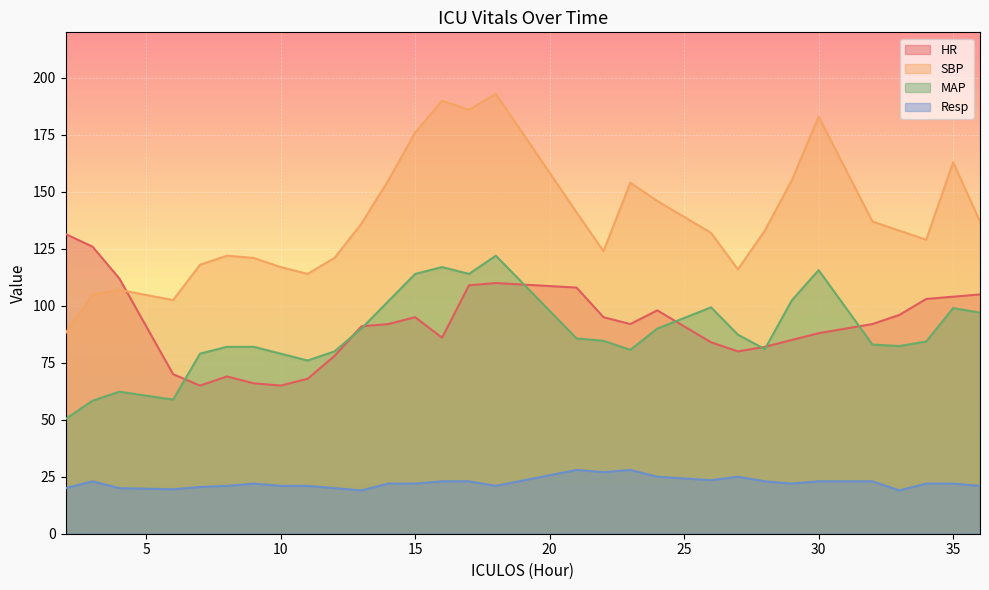

True or false: MAP and Resp intersect in this chart.

False